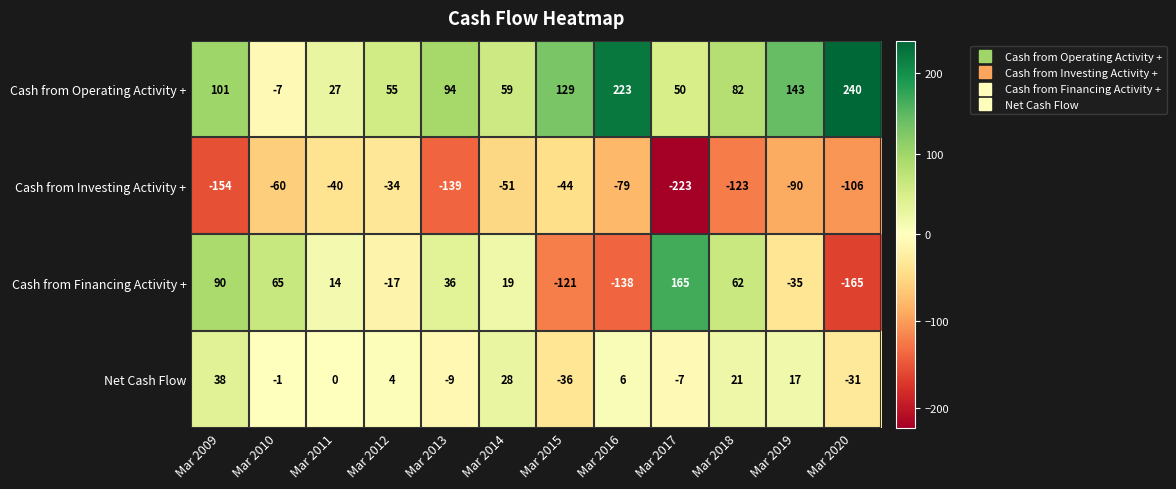

What is the smallest value displayed?

-223